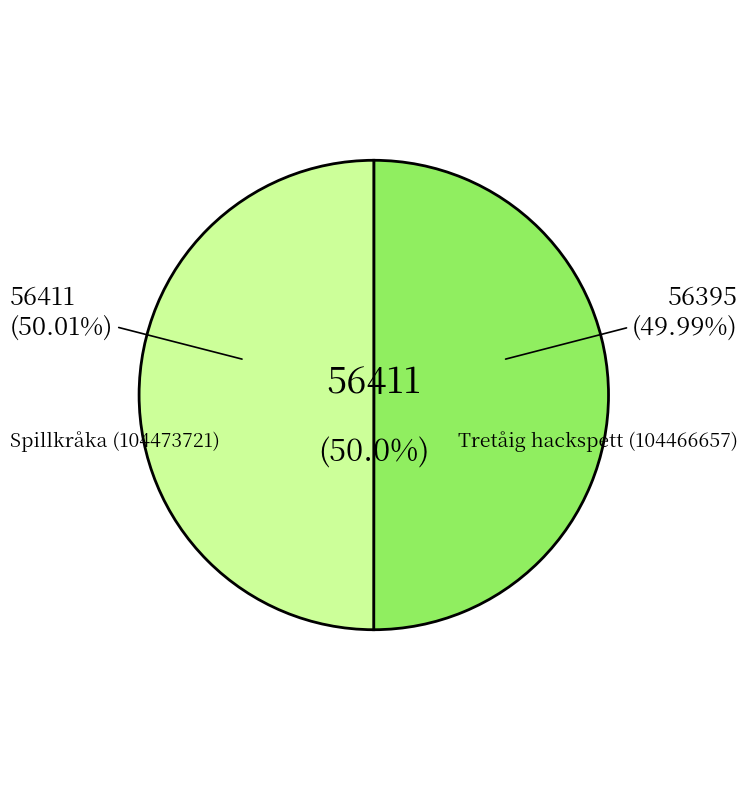

Which category accounts for the majority?

Spillkråka (104473721)